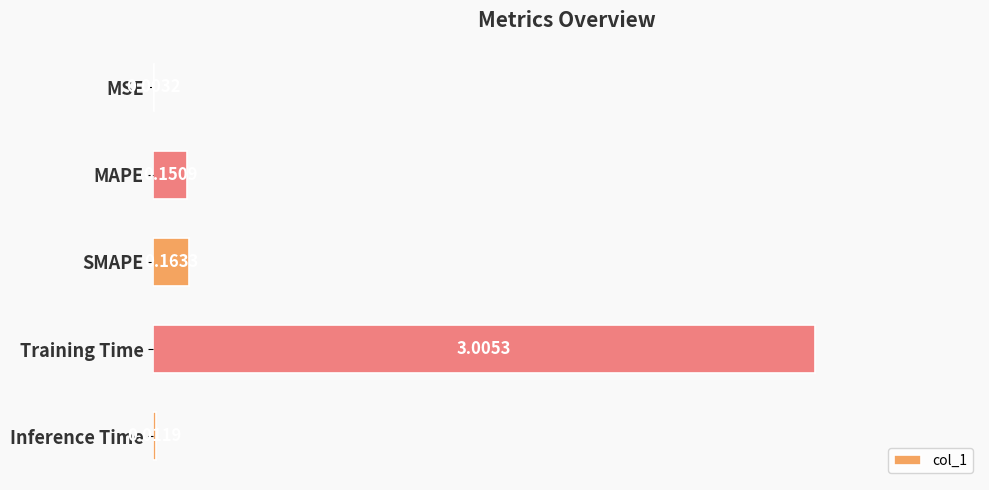

At which label is the value closest to 1?

SMAPE